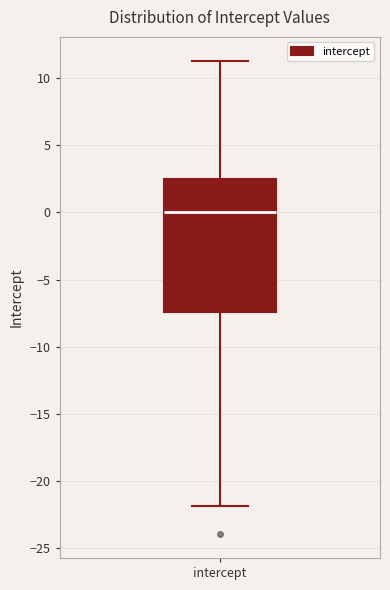

Where does the median line of the box for intercept sit on the y-axis? The values are not printed on the chart, so give them approximately, as read against the axis.

0.0